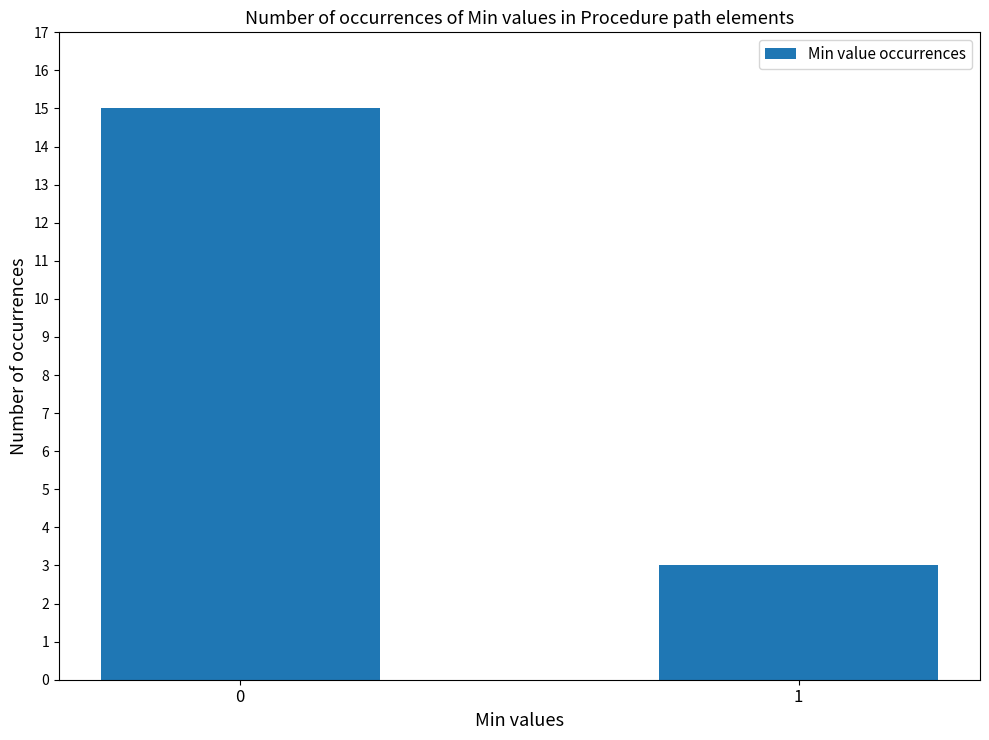

List the labels in order of value, largest first.

0, 1